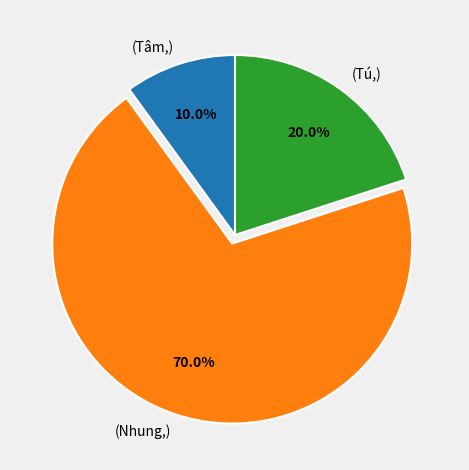

What is the smallest slice in the pie chart?

(Tâm,)